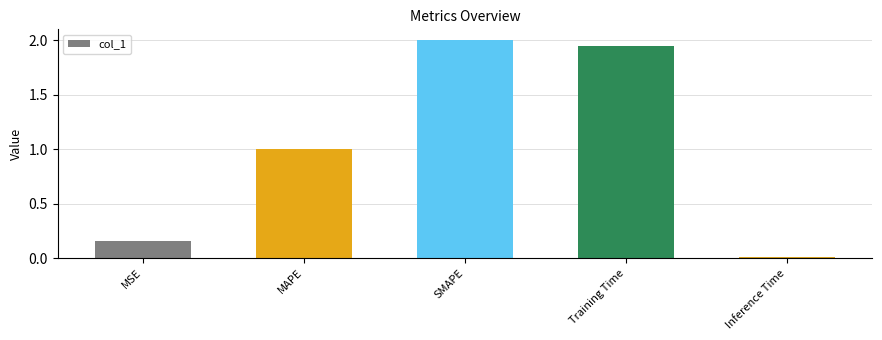

What is the difference between the values at Training Time and MAPE?

0.9